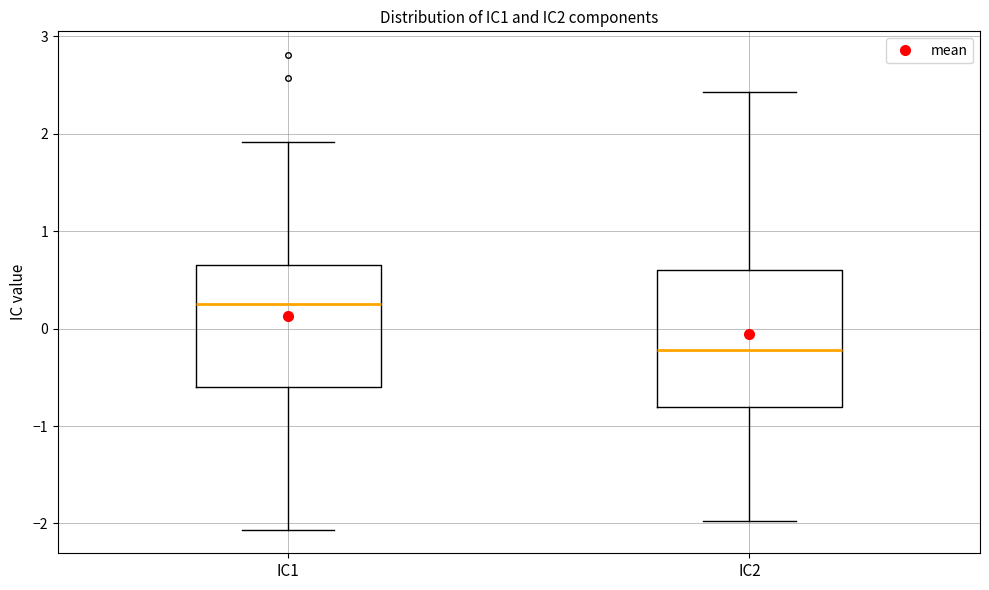

Comparing the boxes themselves (not the whiskers), which one is the tallest?

IC2